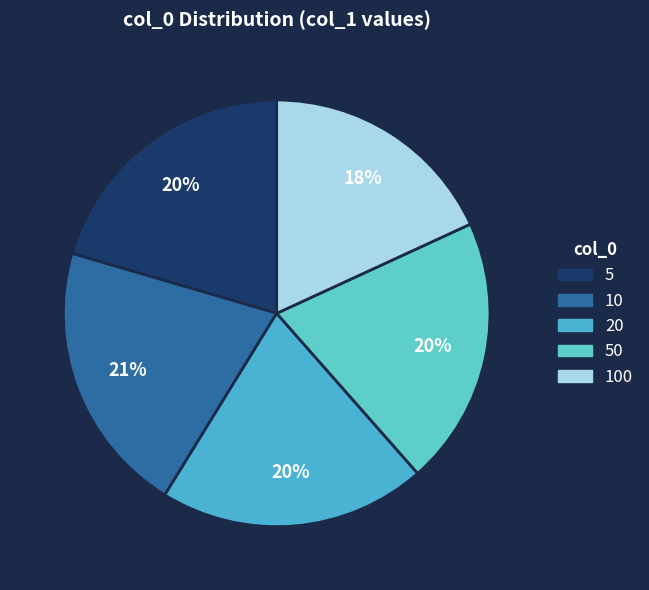

Which has a higher value, 50 or 100?

50